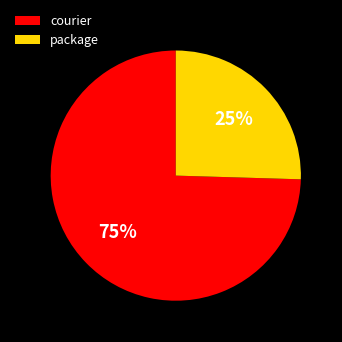

What is the ratio of the value at package to the value at courier?

0.3